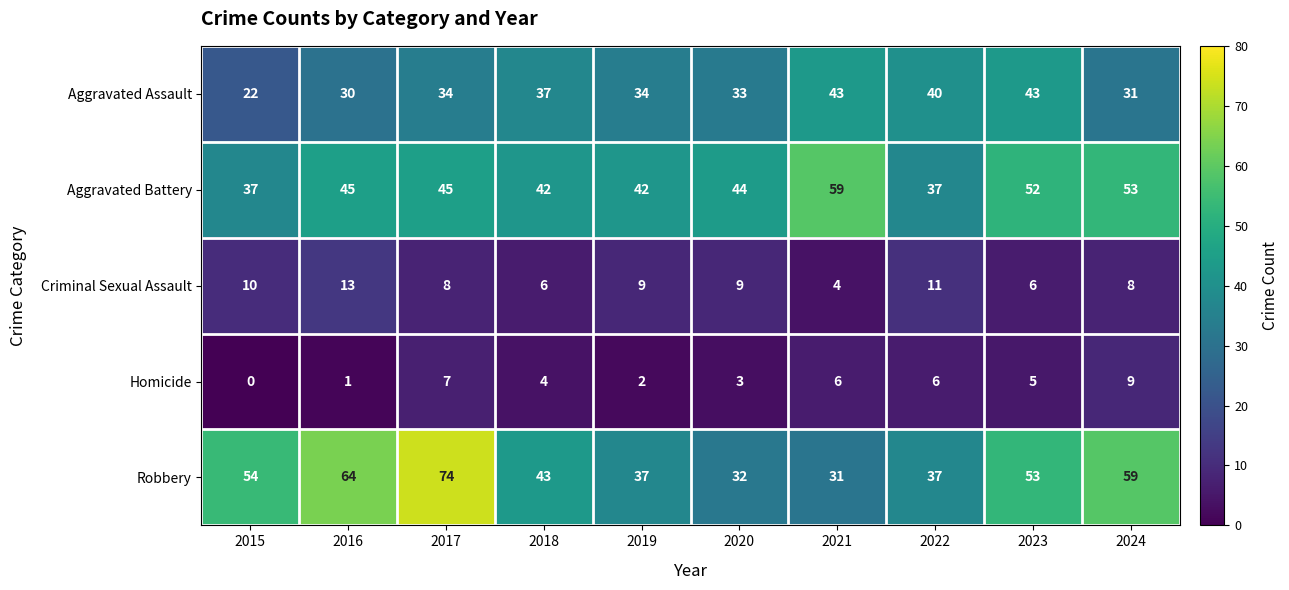

At which label does Homicide first exceed 5?

2017